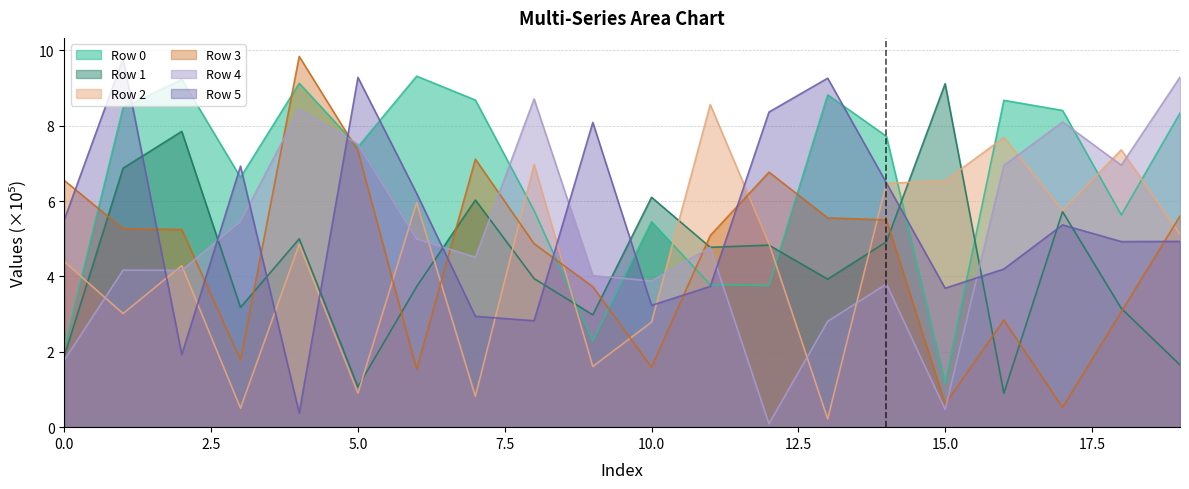

At which category does Row 0 reach its first local peak?

2